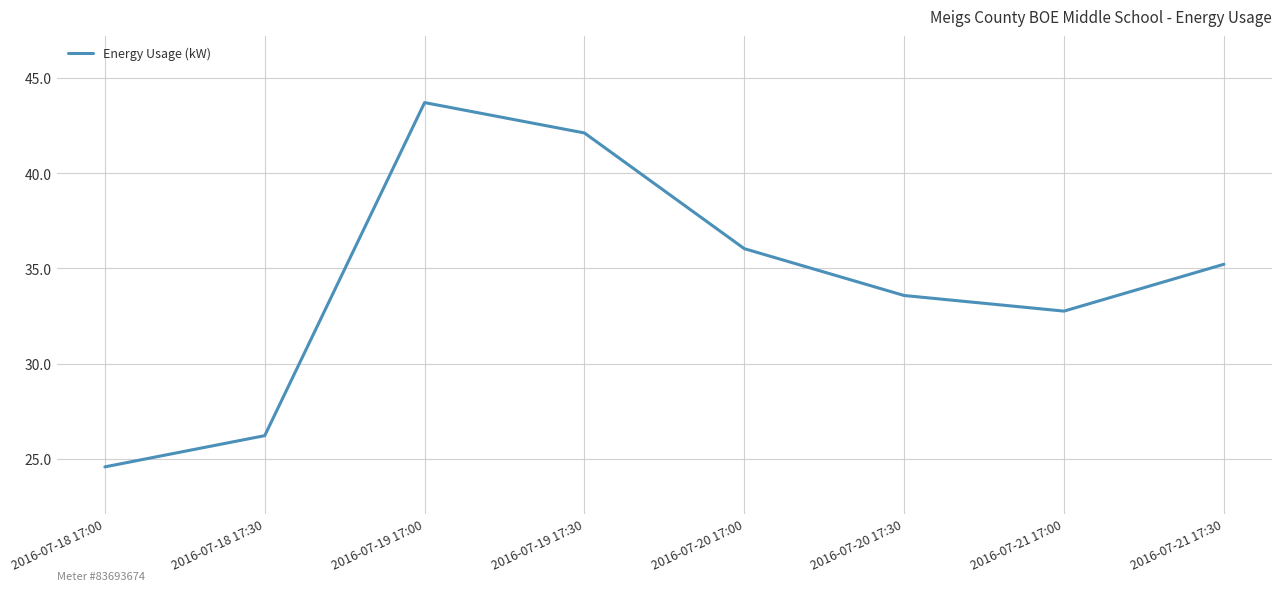

Which category has the lowest value across all series?

2016-07-18 17:00